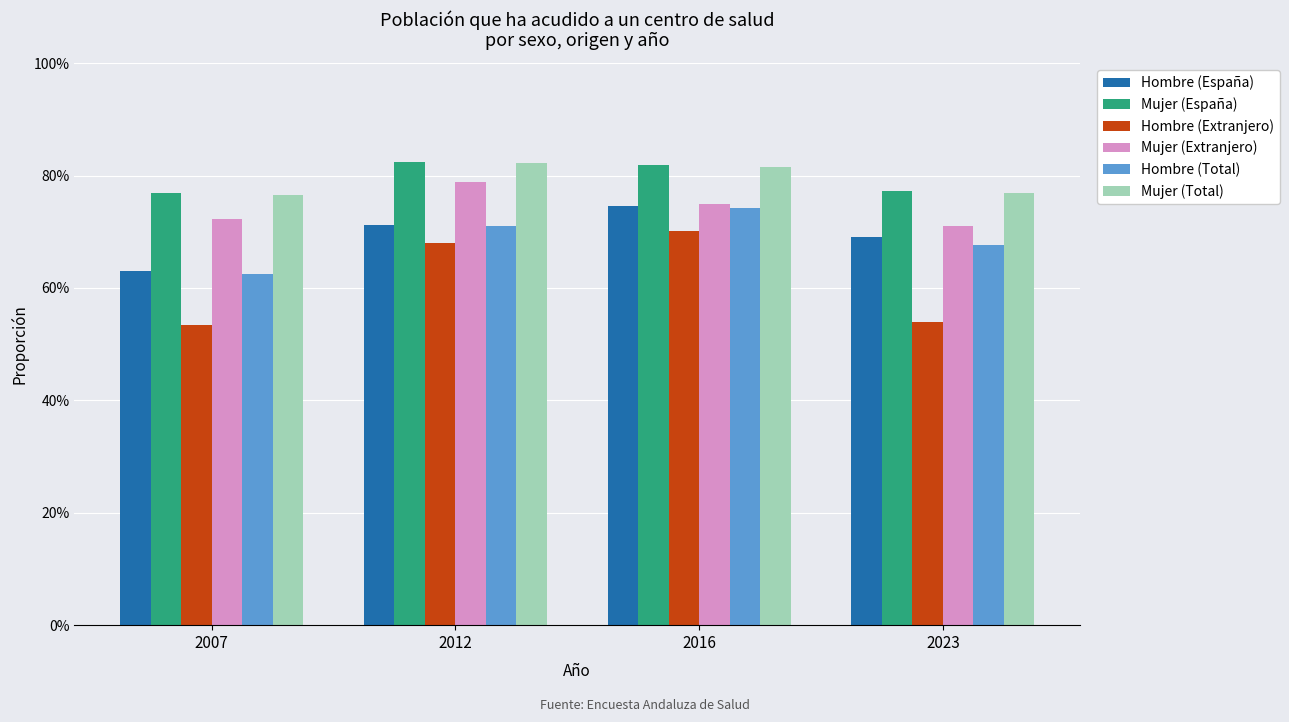

Count the Mujer (Total) values in the range 0 to 1.

4